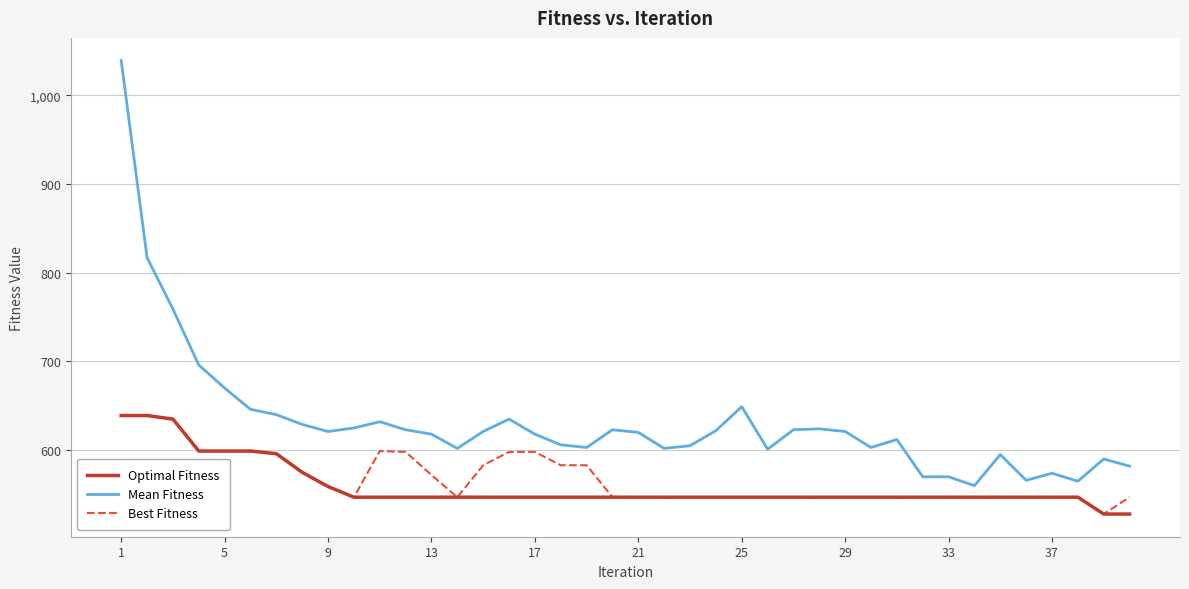

Which series has the largest range (max minus min)?

Mean Fitness